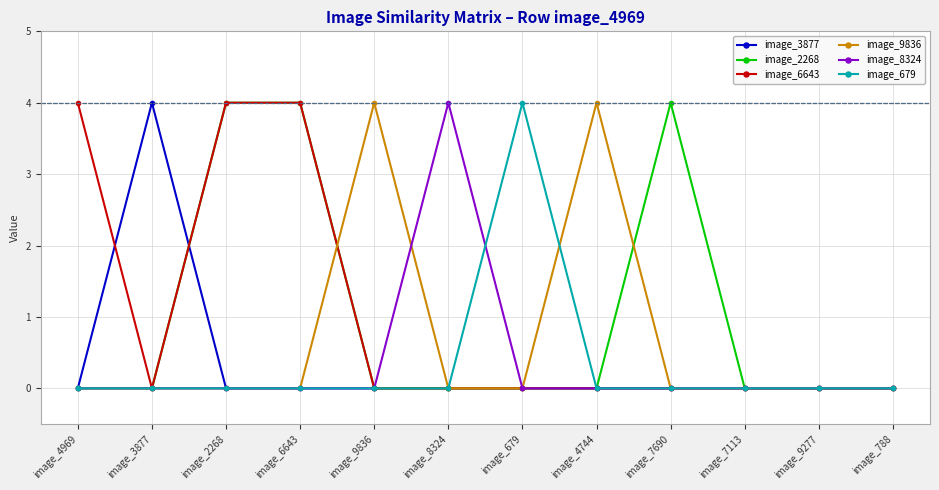

Reading left to right, list all the values displayed in this chart.

image_3877: image_4969=0	image_3877=4	image_2268=0	image_6643=0	image_9836=0	image_8324=0	image_679=0	image_4744=0	image_7690=0	image_7113=0	image_9277=0	image_788=0
image_2268: image_4969=0	image_3877=0	image_2268=4	image_6643=4	image_9836=0	image_8324=0	image_679=0	image_4744=0	image_7690=4	image_7113=0	image_9277=0	image_788=0
image_6643: image_4969=4	image_3877=0	image_2268=4	image_6643=4	image_9836=0	image_8324=0	image_679=0	image_4744=0	image_7690=0	image_7113=0	image_9277=0	image_788=0
image_9836: image_4969=0	image_3877=0	image_2268=0	image_6643=0	image_9836=4	image_8324=0	image_679=0	image_4744=4	image_7690=0	image_7113=0	image_9277=0	image_788=0
image_8324: image_4969=0	image_3877=0	image_2268=0	image_6643=0	image_9836=0	image_8324=4	image_679=0	image_4744=0	image_7690=0	image_7113=0	image_9277=0	image_788=0
image_679: image_4969=0	image_3877=0	image_2268=0	image_6643=0	image_9836=0	image_8324=0	image_679=4	image_4744=0	image_7690=0	image_7113=0	image_9277=0	image_788=0